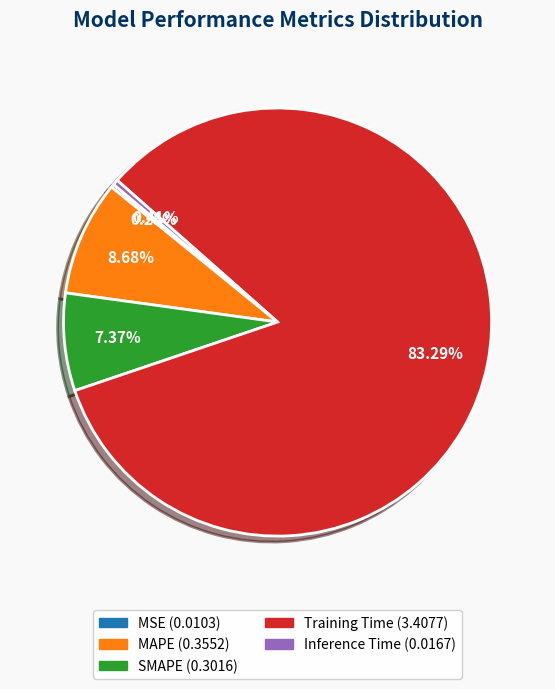

Does MAPE represent more than half of the total?

No